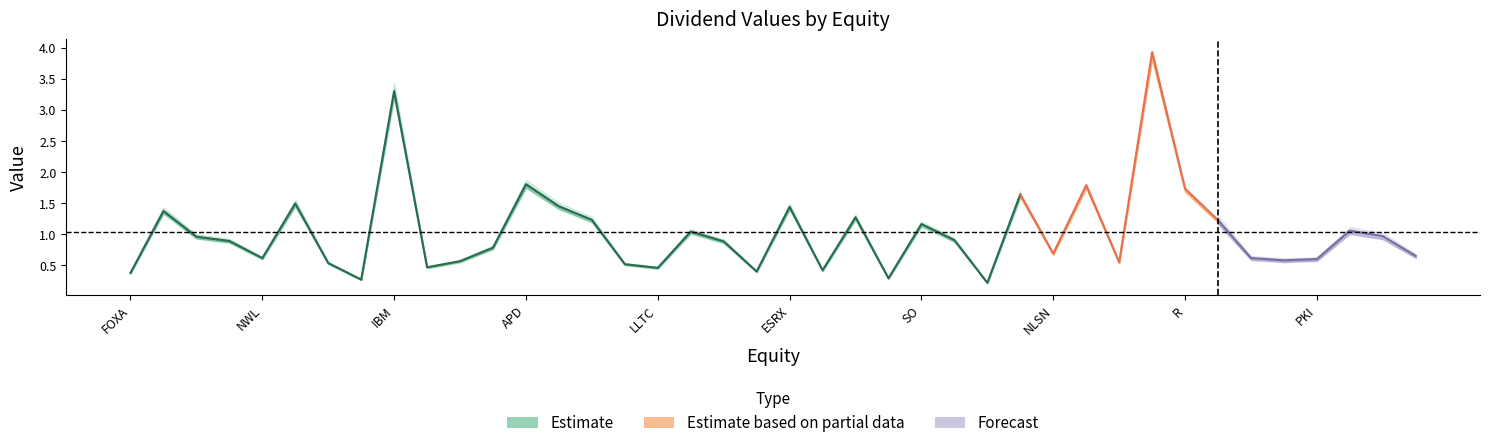

What is the label of the 27th point from the left?

HBAN